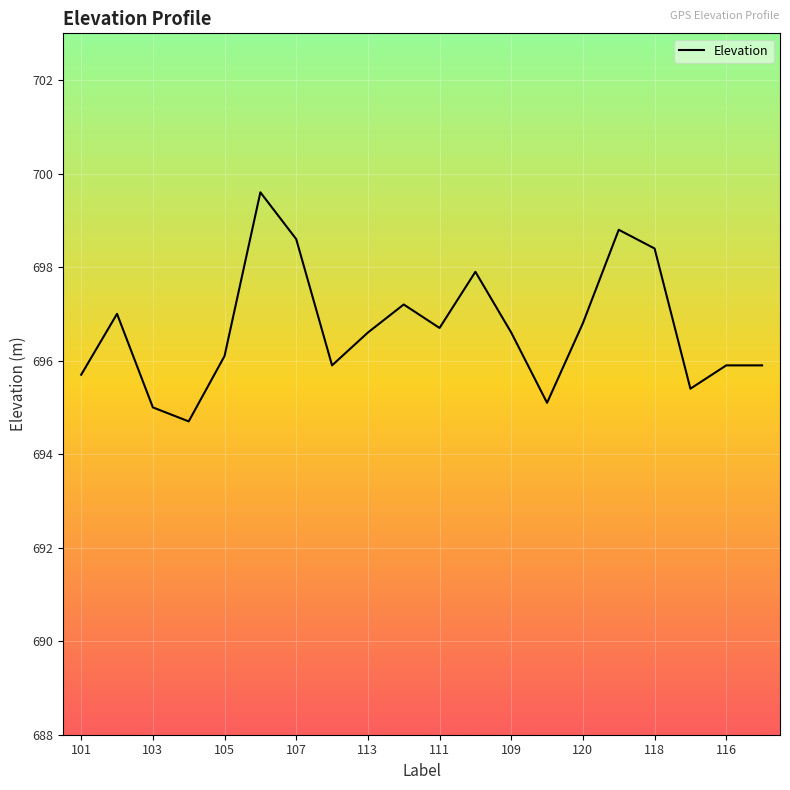

What is the greatest value displayed?

699.6